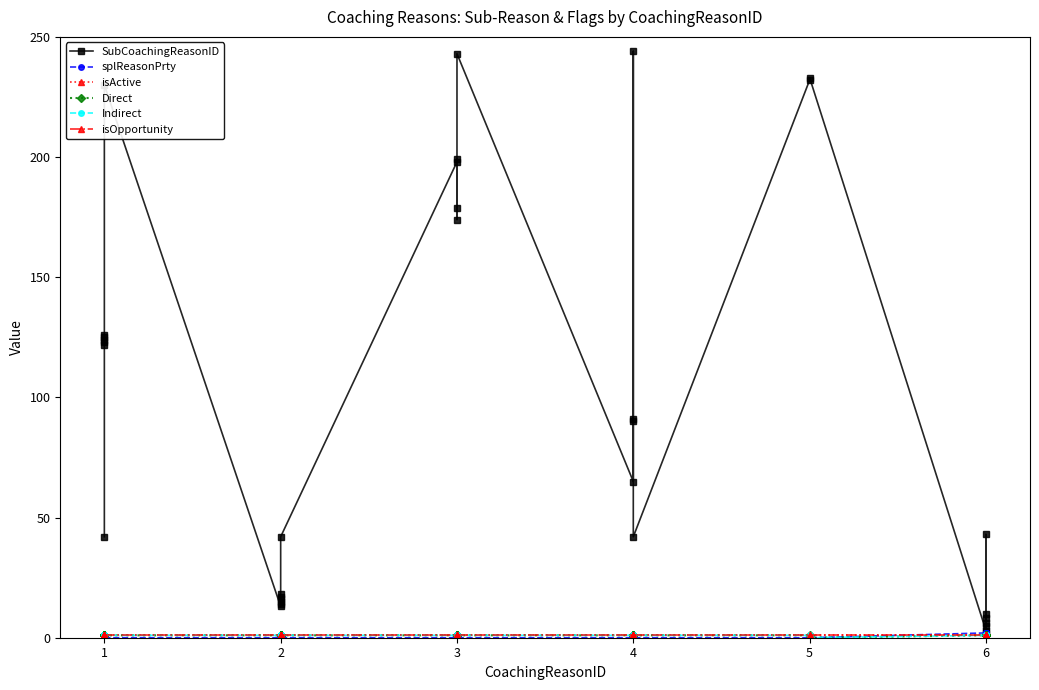

What is the difference between the maximum and minimum values in the splReasonPrty series?

2